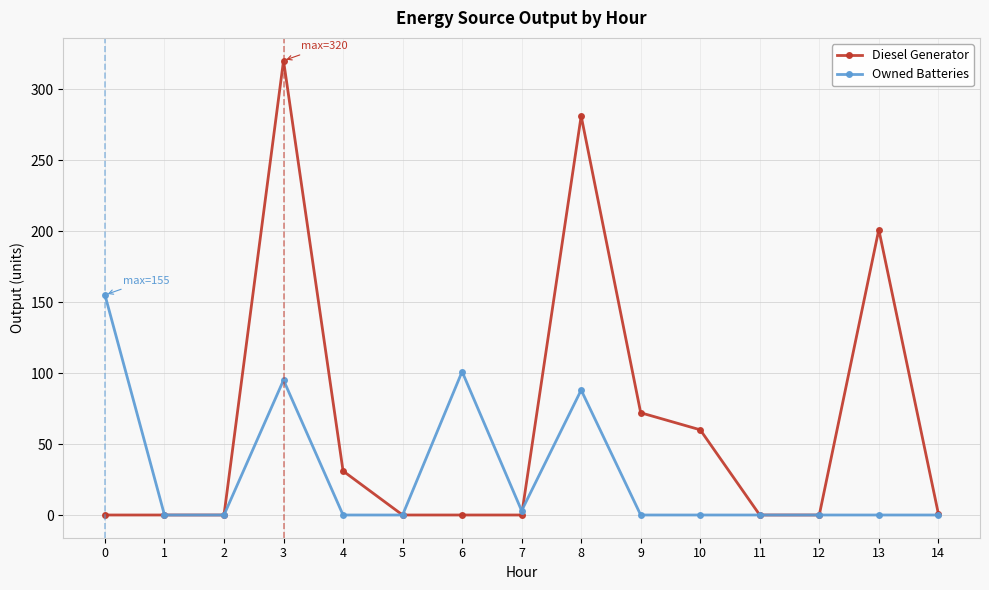

Which category has the highest value in the Diesel Generator series?

3